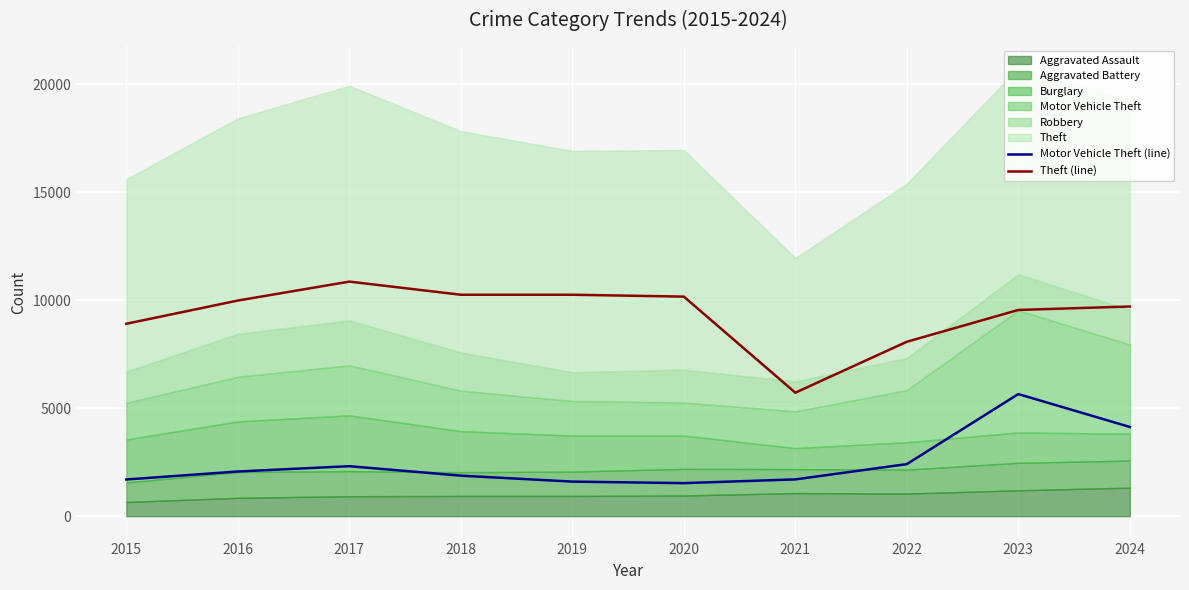

Which category has the lowest value in the Theft (line) series?

2021